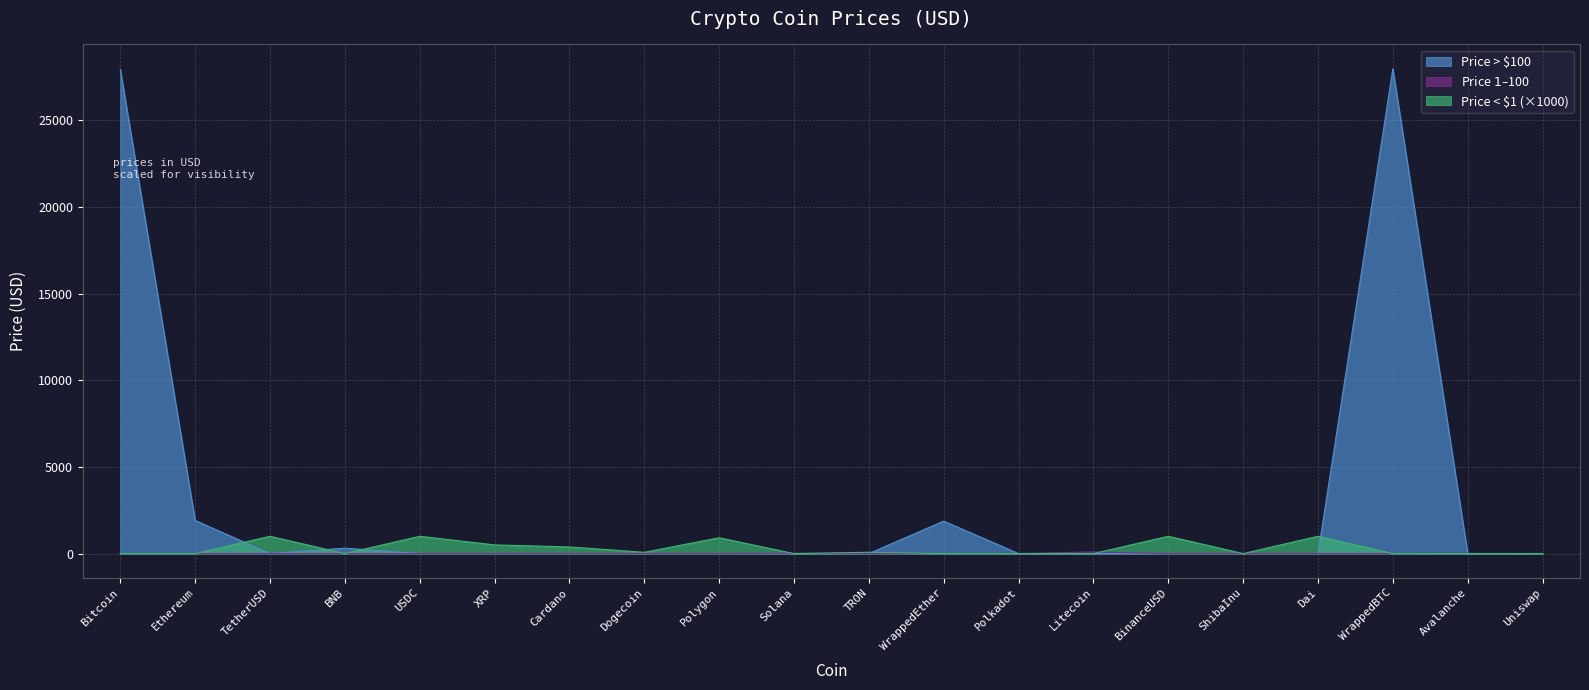

Which label corresponds to the largest value in the chart?

WrappedBTC